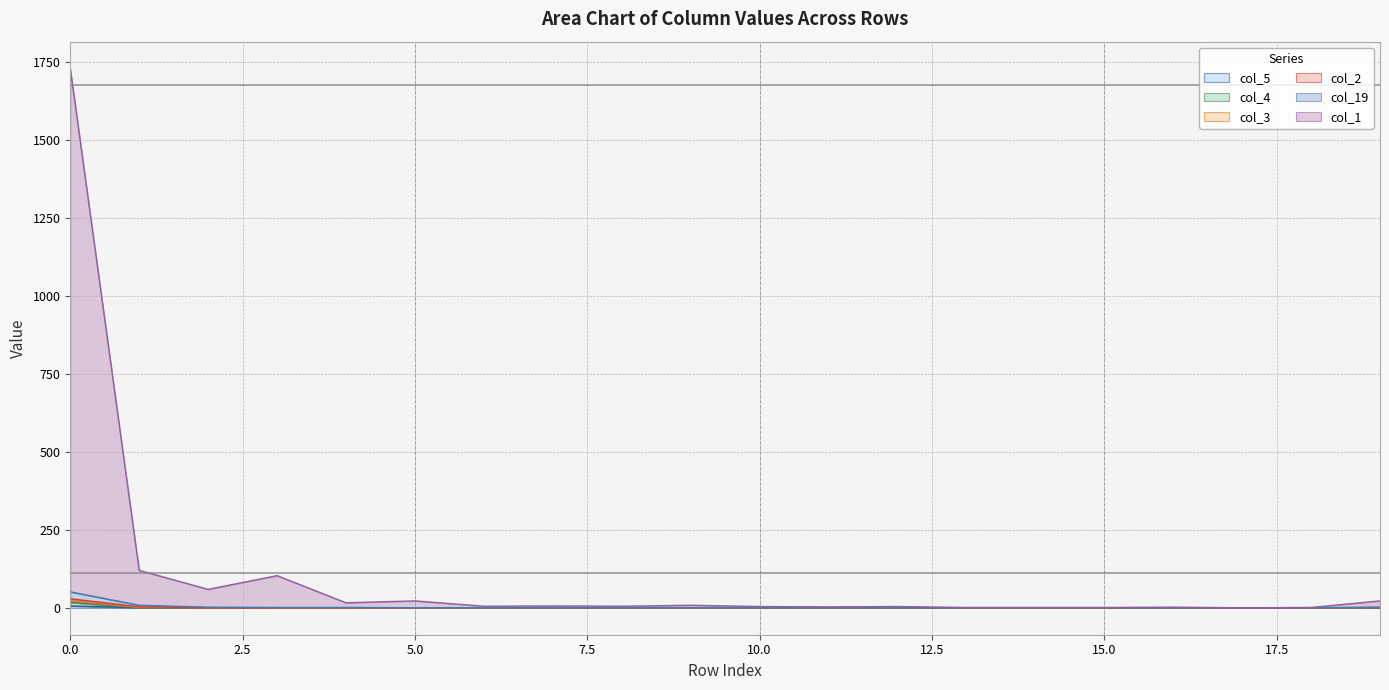

At how many categories does at least one series exceed 192?

1